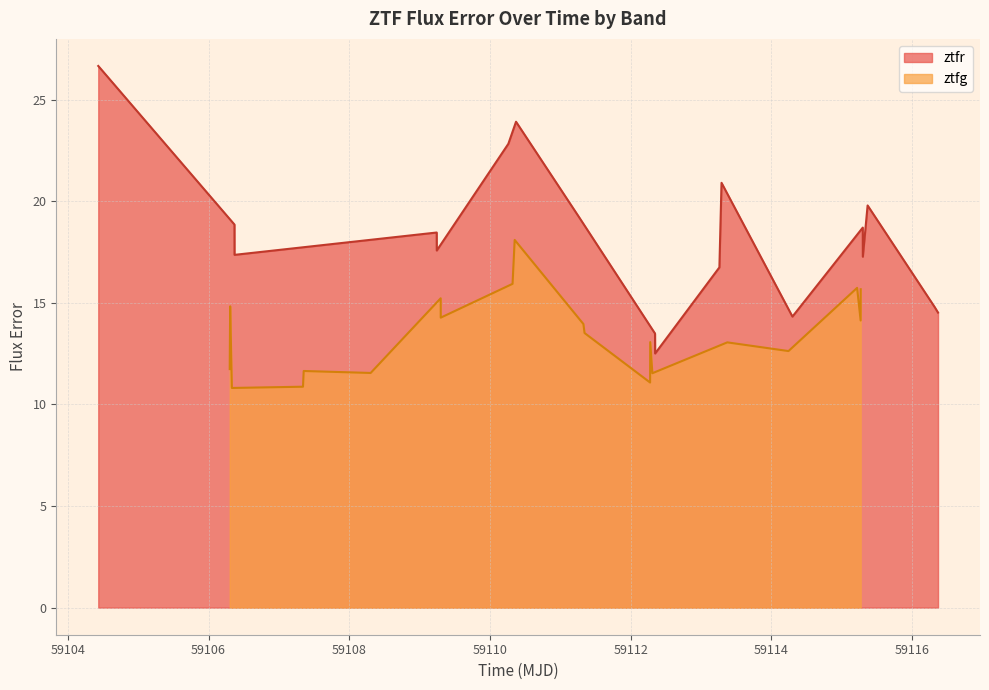

Which series changed the most between 4 and 13?

ztfr